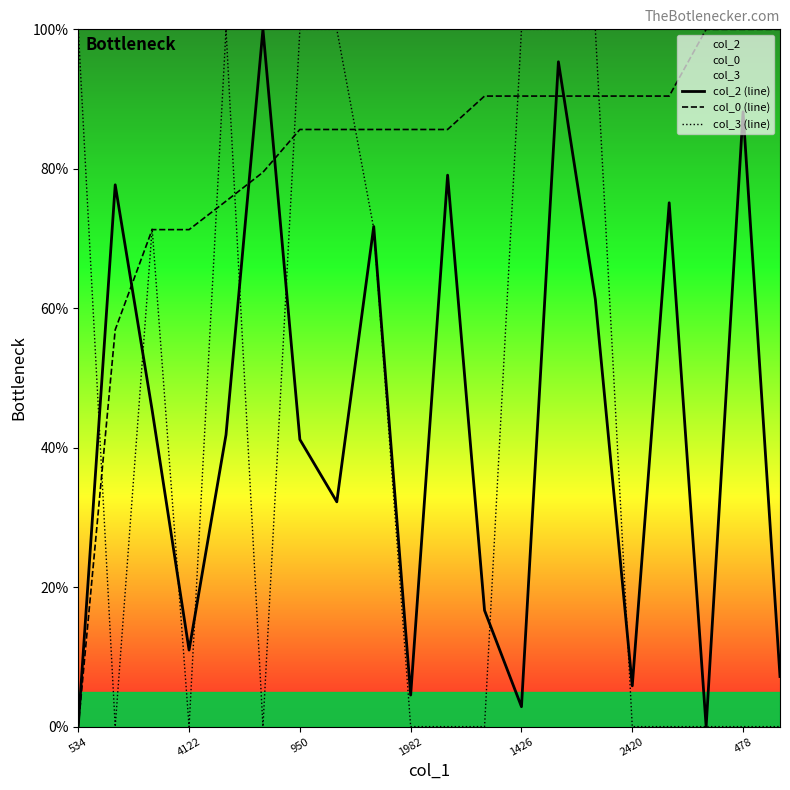

Is this an area chart (filled region under the line)?

No